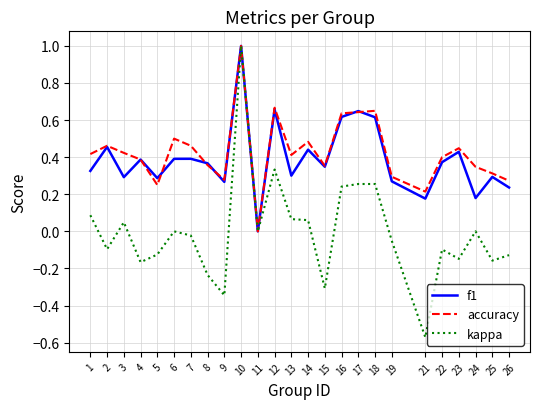

Which series changed the most between 16 and 22?

kappa